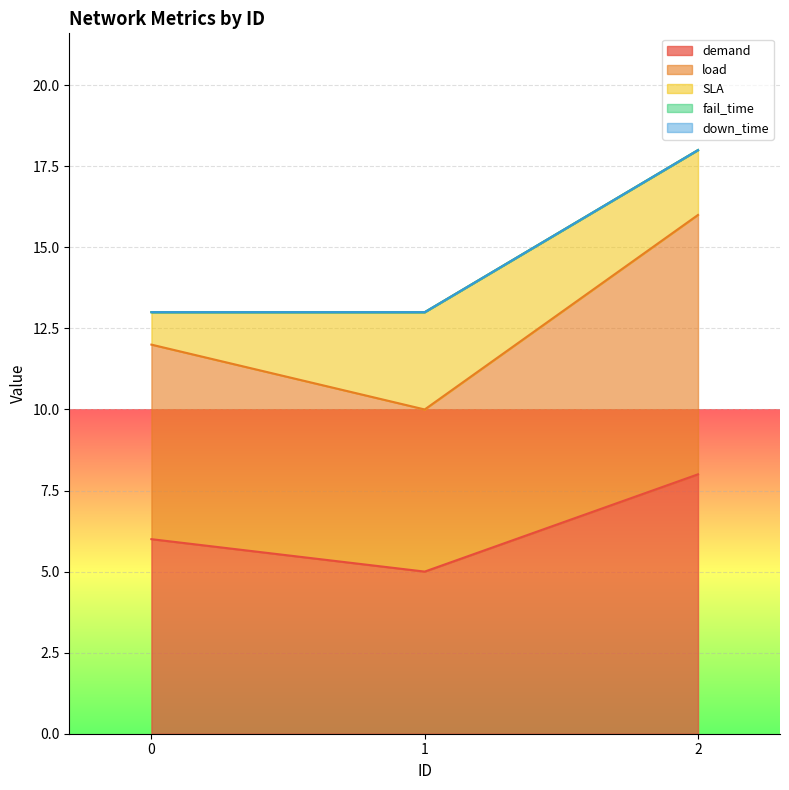

At which category is the sum across all series the highest?

2